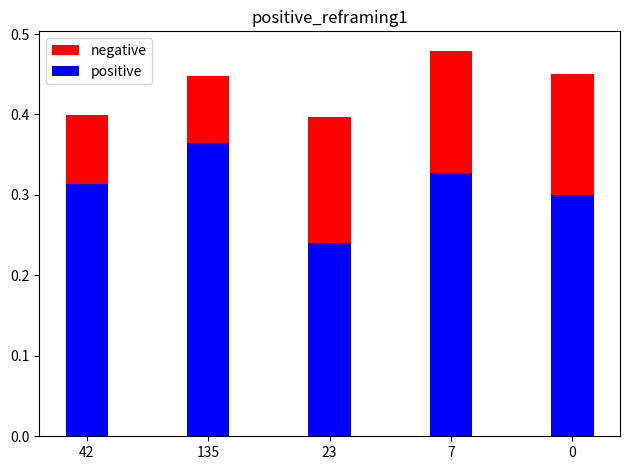

Is it true that negative equals 0.5 at 7?

True